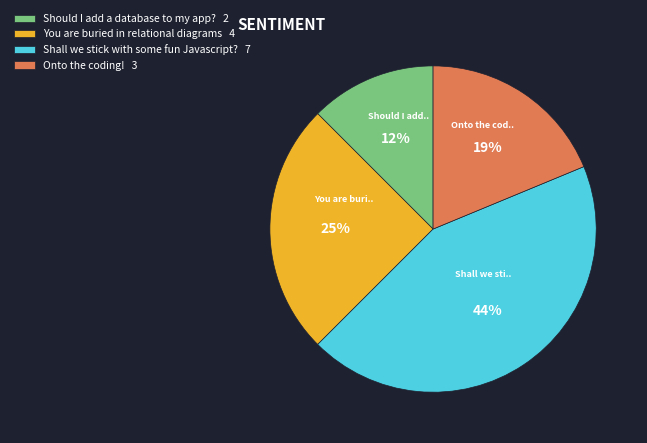

Does Should I add a database to my app? represent more than half of the total?

No